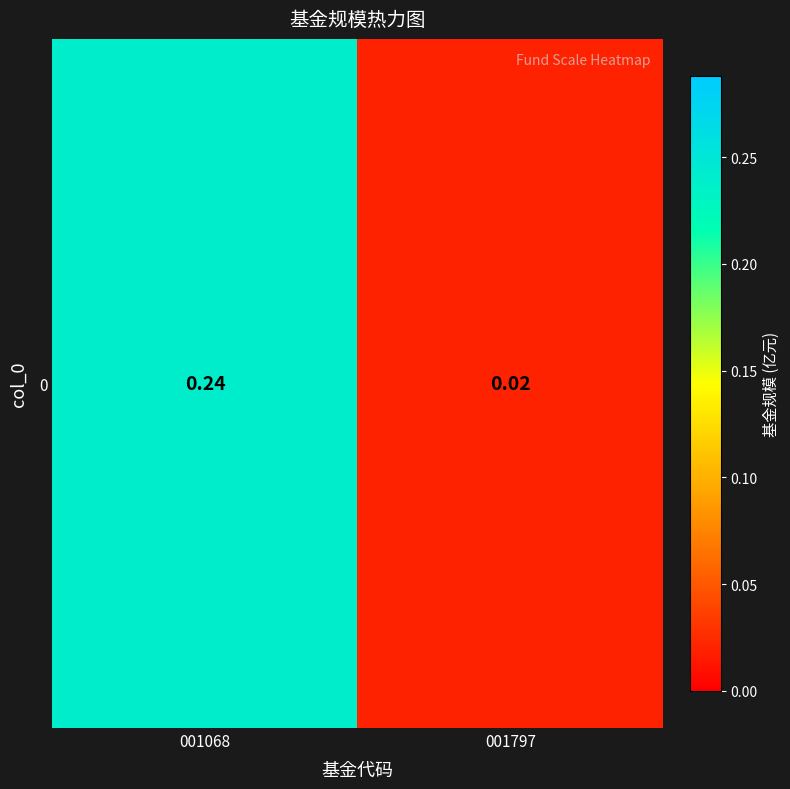

Rank the categories by value from highest to lowest.

001068, 001797